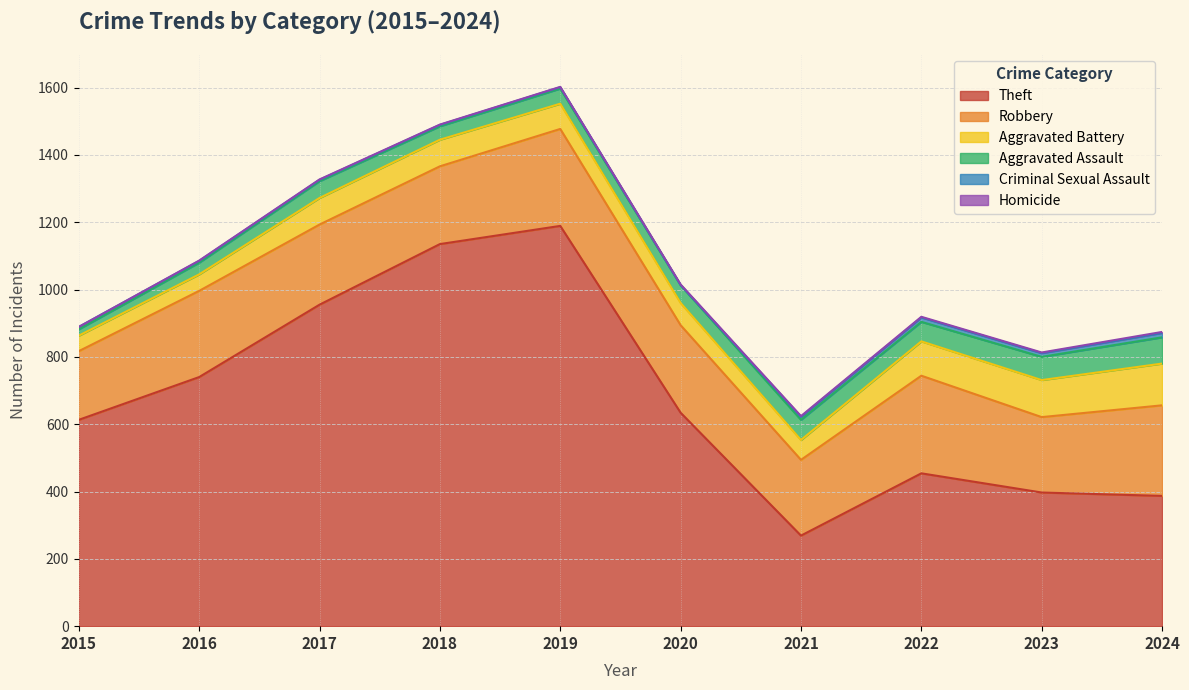

Between 2015 and 2018, which series saw the biggest shift?

Theft